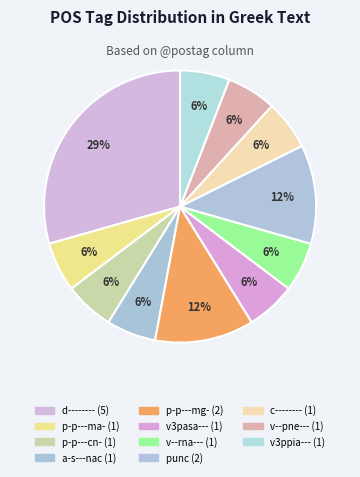

To the nearest percent, what percentage of the pie is v--rna---?

6%